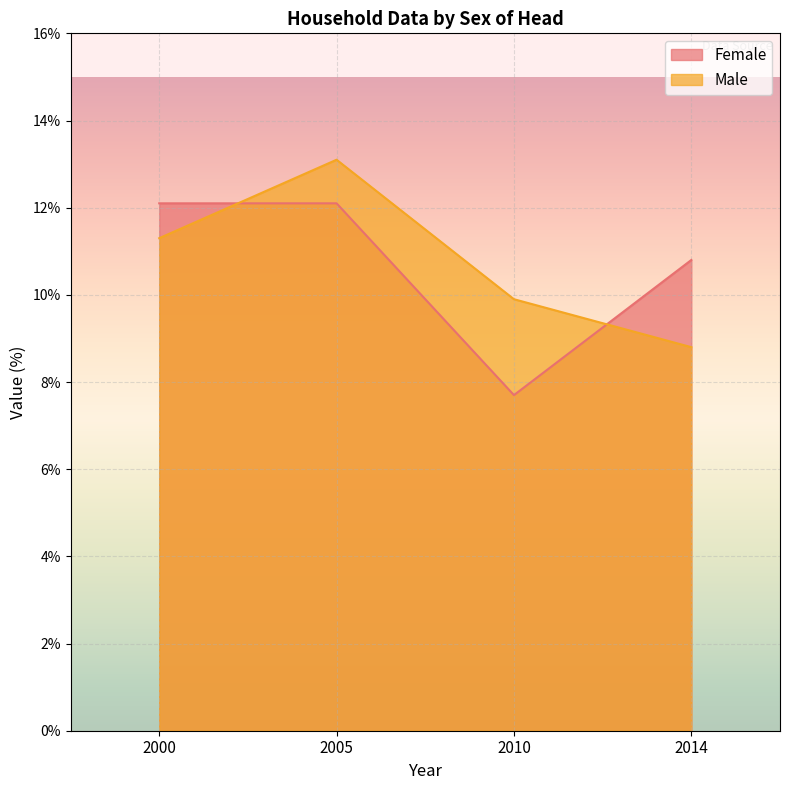

Where do Male and Female first cross each other?

2000 and 2005